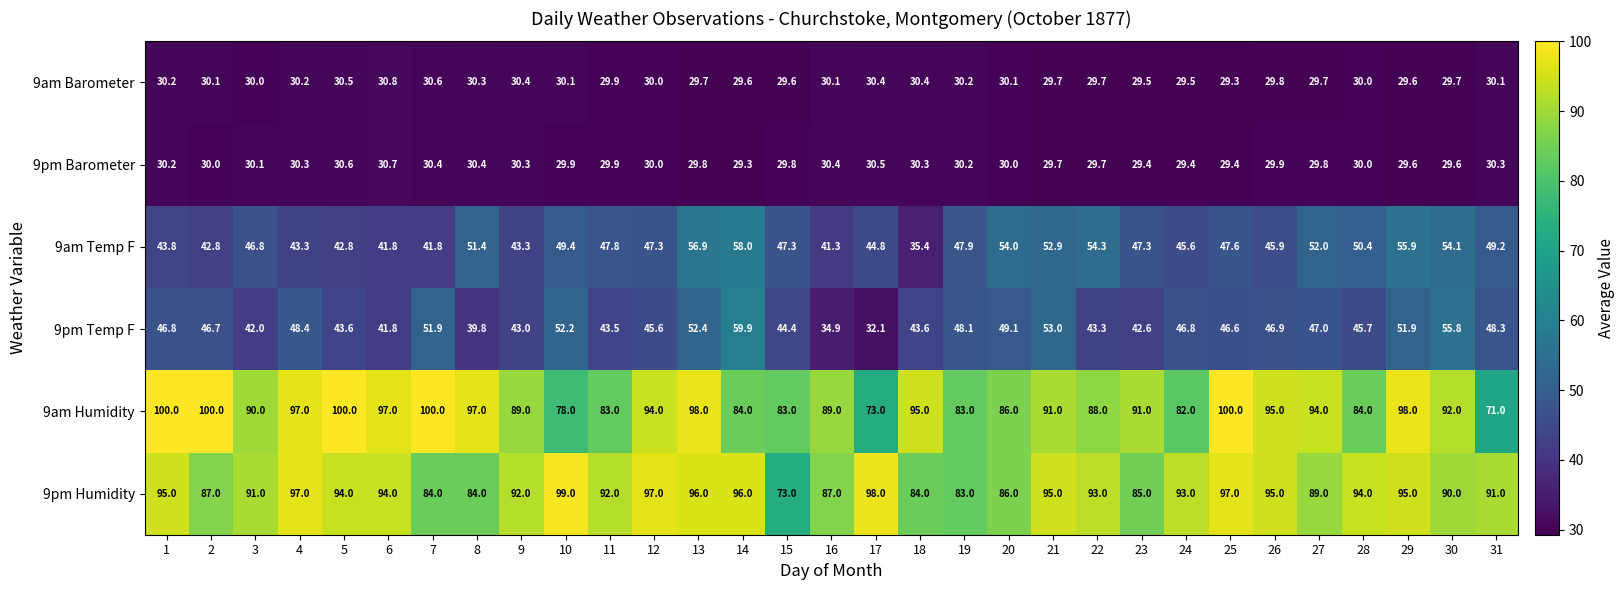

What is the difference between the second highest and second lowest values in the 9am Humidity series?

27.0